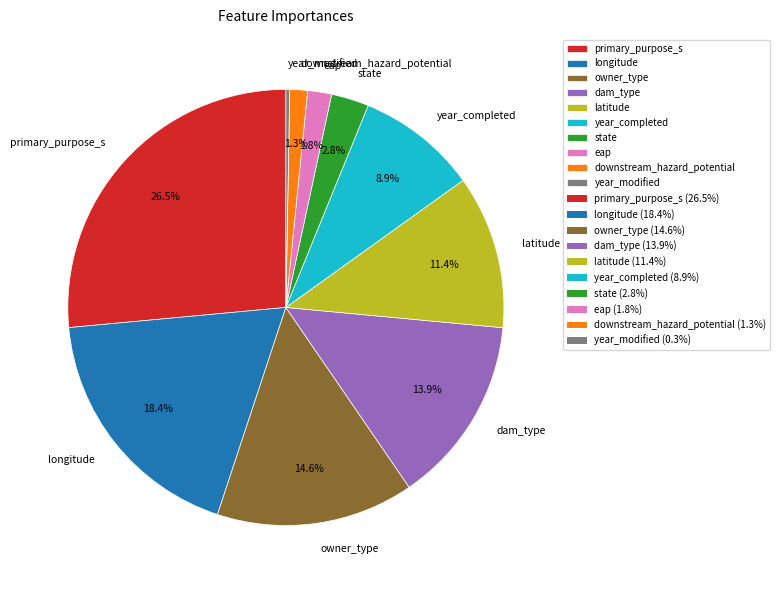

Do eap and owner_type together represent more than half of the pie?

No